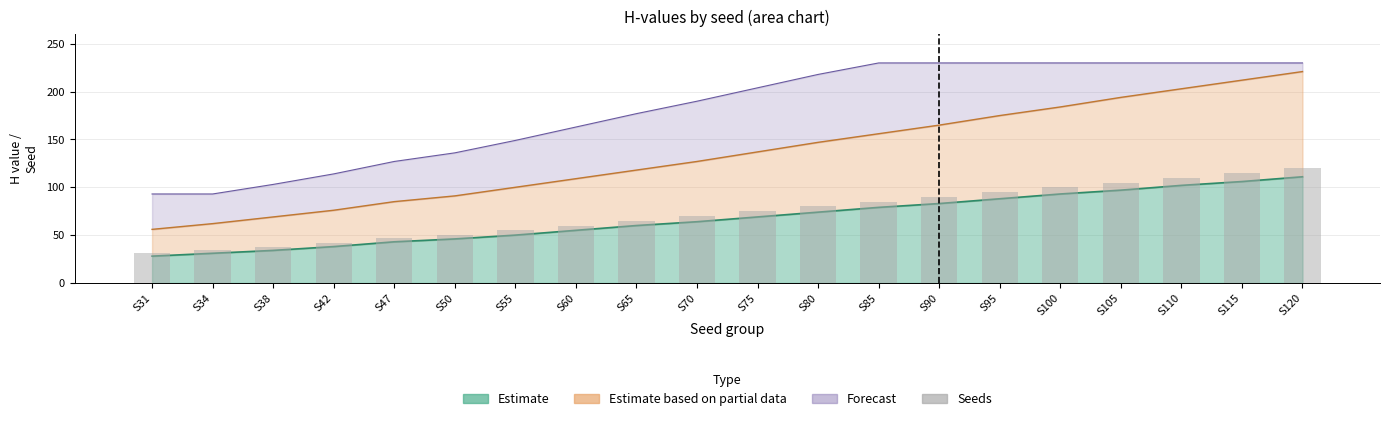

Which has a higher value, S100 or S65?

S100